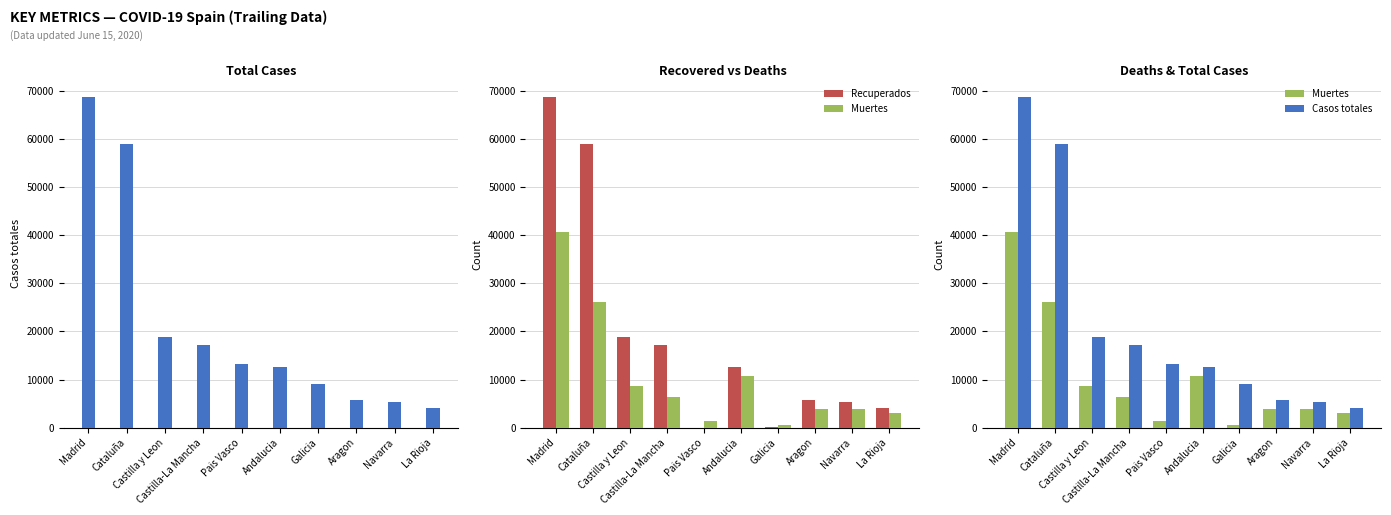

At how many categories does at least one series exceed 38829?

2